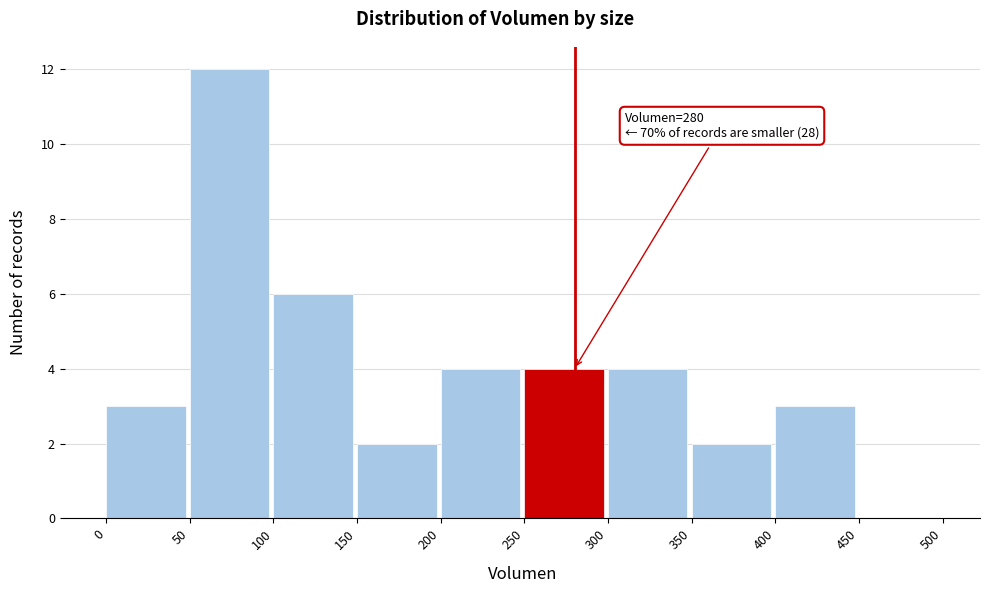

Over which range of the x-axis is the bar tallest?

50 to 100